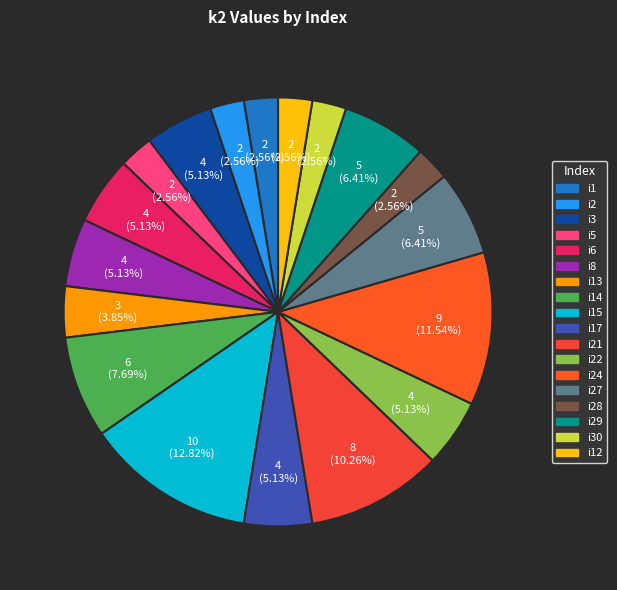

Does i21 represent more than half of the total?

No